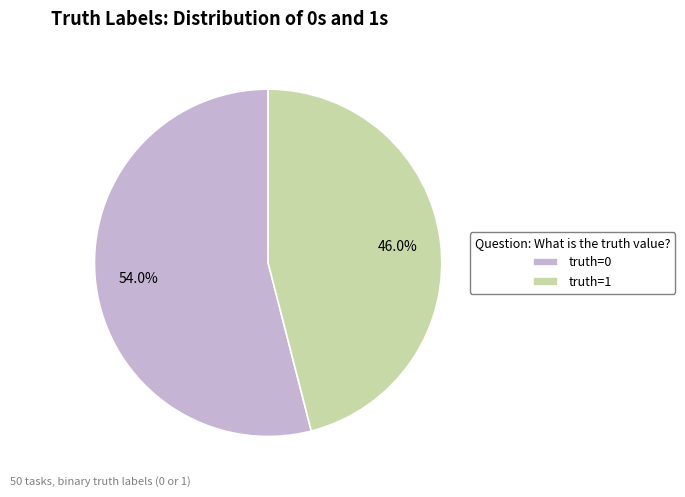

To the nearest percent, what portion does truth=1 represent?

46%